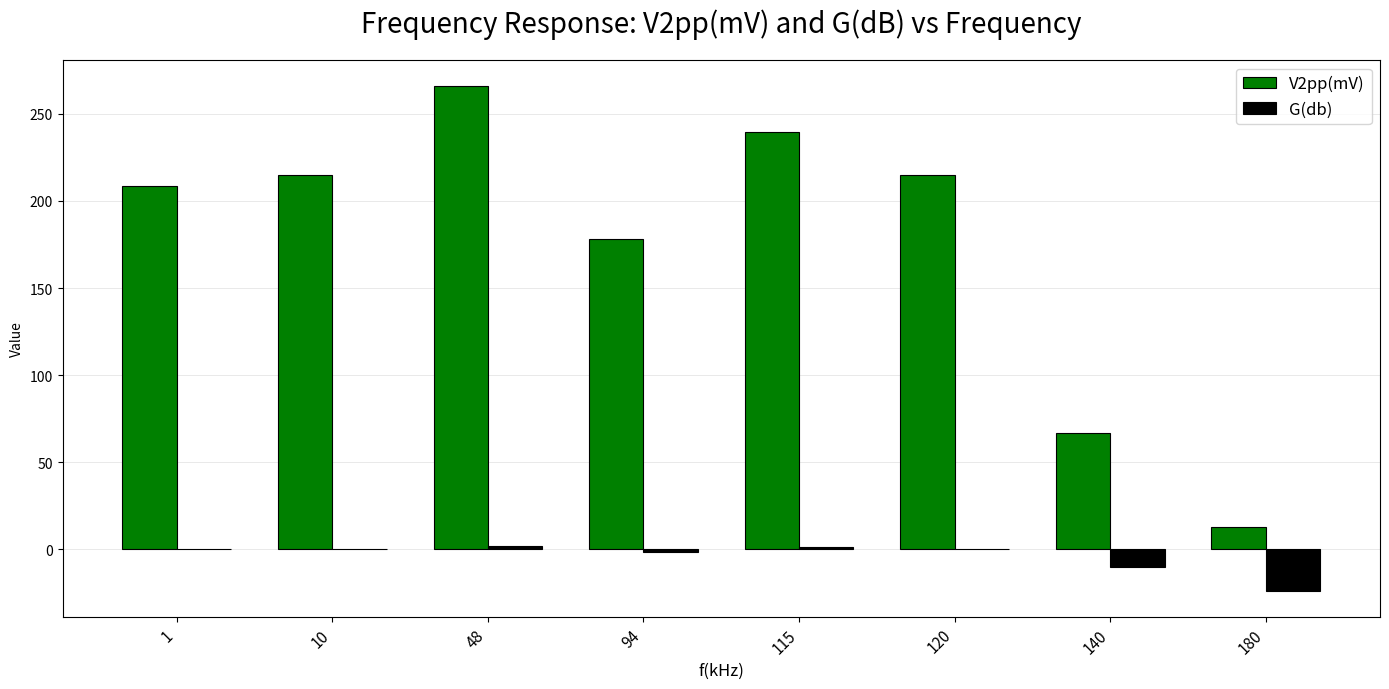

How many groups of bars are there?

8